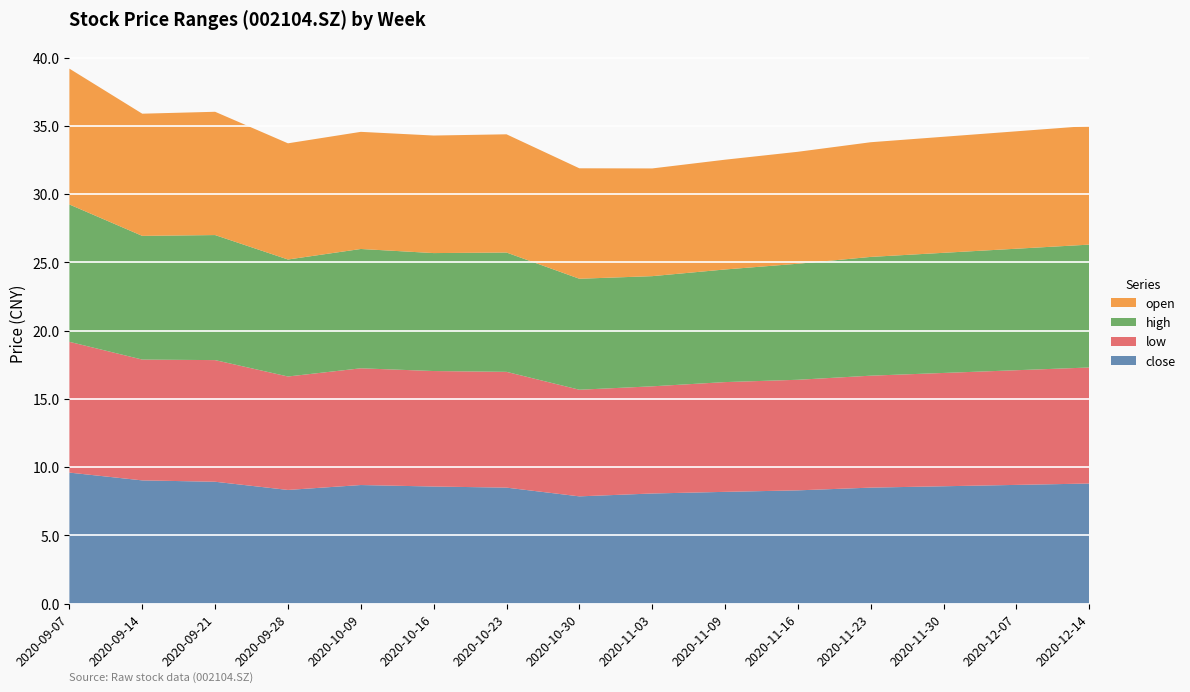

Reading left to right, what are all the values shown in this chart?

close: 9.6	9.0	8.9	8.3	8.7	8.6	8.5	7.9	8.1	8.2	8.3	8.5	8.6	8.7	8.8
low: 9.6	8.8	8.9	8.3	8.6	8.5	8.5	7.8	7.8	8.0	8.1	8.2	8.3	8.4	8.5
high: 10.1	9.1	9.2	8.6	8.7	8.6	8.7	8.1	8.1	8.2	8.5	8.7	8.8	8.9	9.0
open: 9.9	8.9	9.0	8.5	8.6	8.6	8.7	8.1	7.9	8.0	8.2	8.4	8.5	8.6	8.7